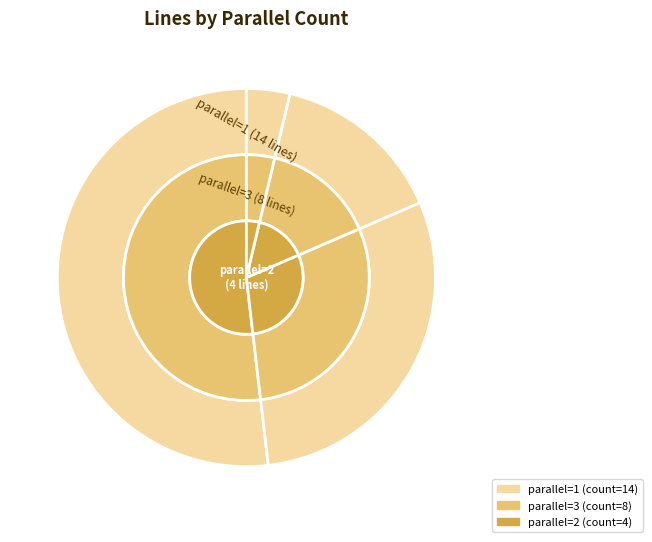

Count the number of slices in the pie.

4